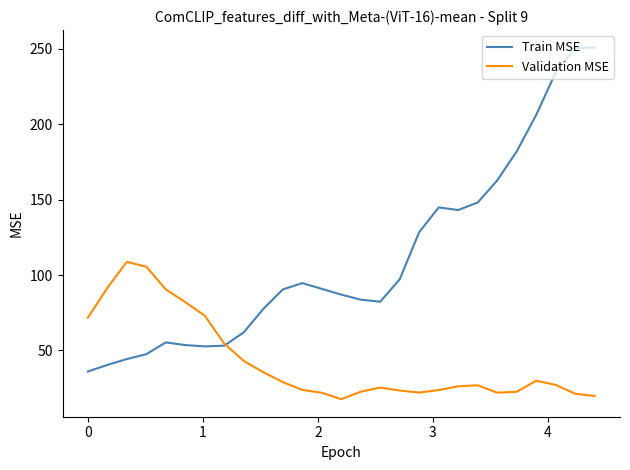

Which series has the largest total across all categories?

Train MSE